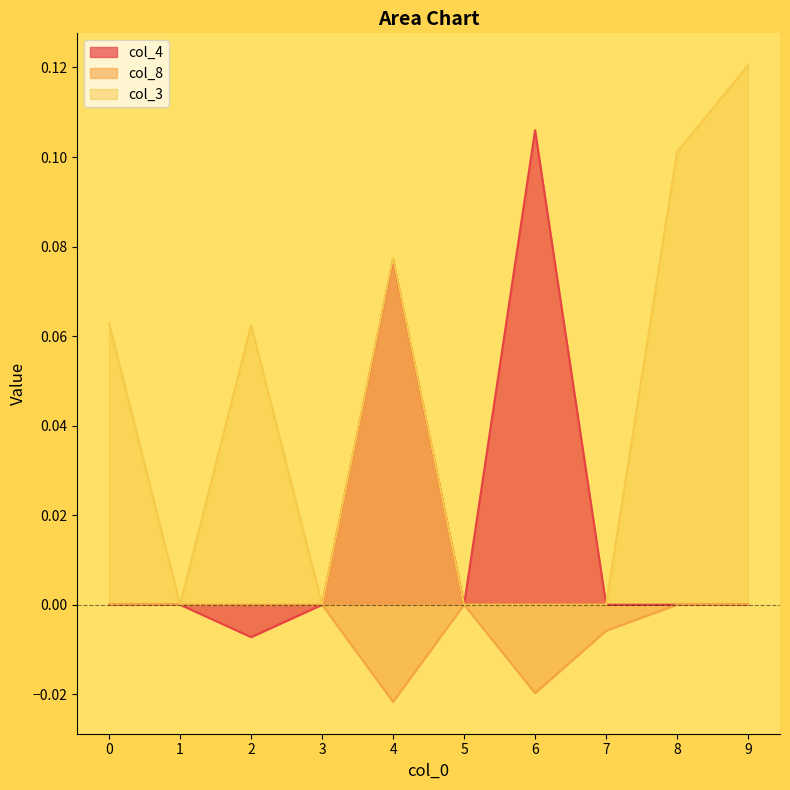

True or false: col_4 has more than 1 interior local peaks.

True